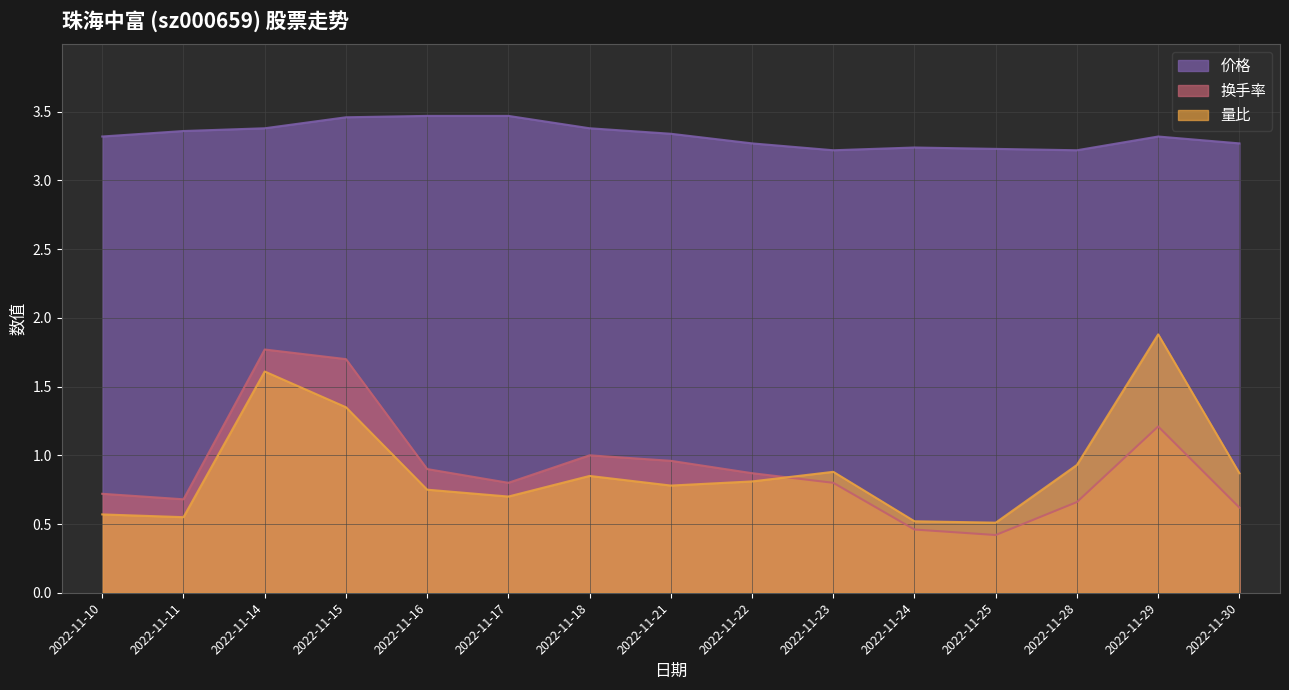

What is the average value of the 量比 series?

0.9